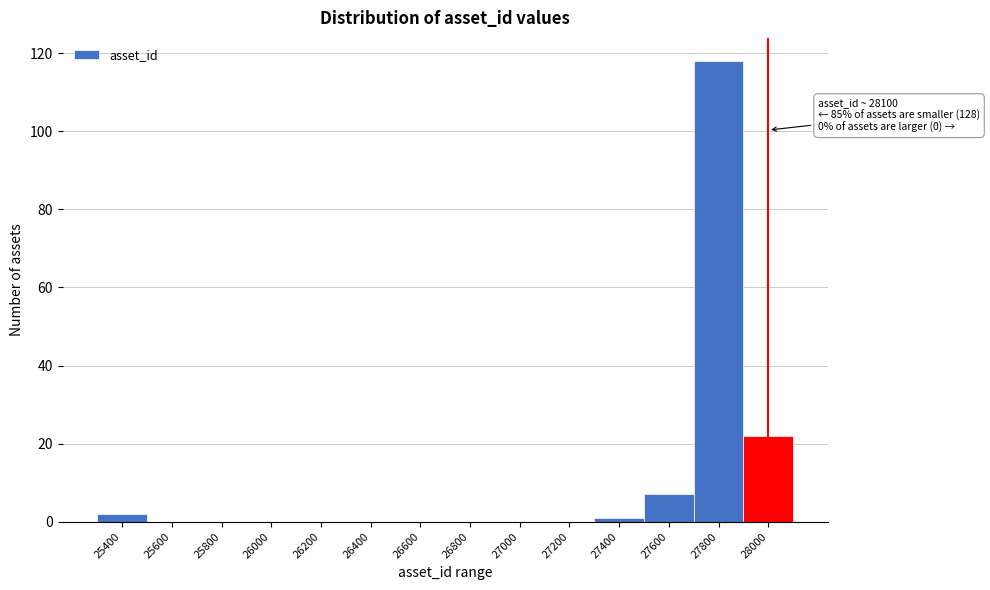

Reading left to right, what are all the values shown in this chart?

25400=2	25600=0	25800=0	26000=0	26200=0	26400=0	26600=0	26800=0	27000=0	27200=0	27400=1	27600=7	27800=118	28000=22